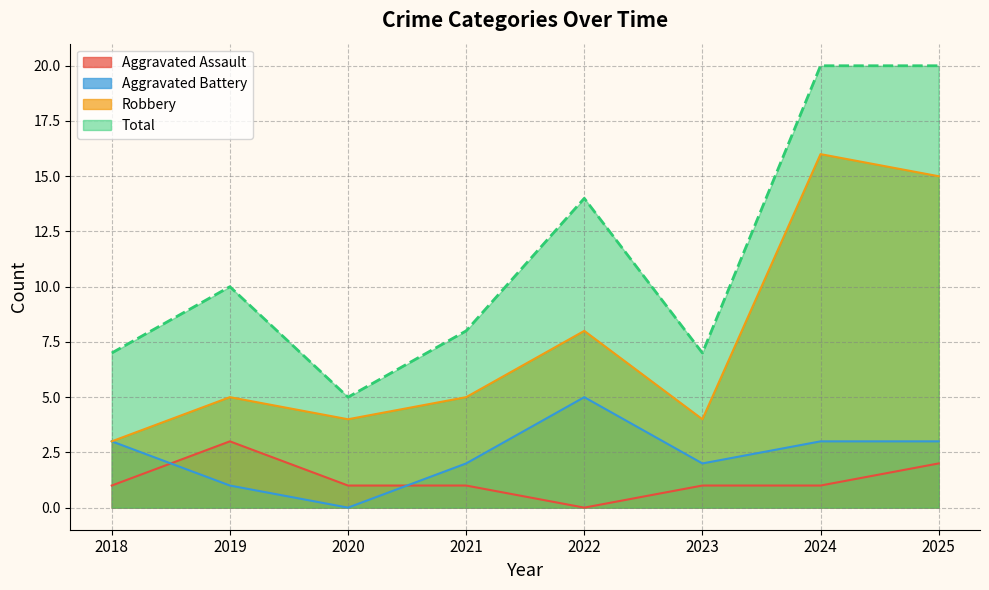

Where does the Robbery series first go above 5?

2022